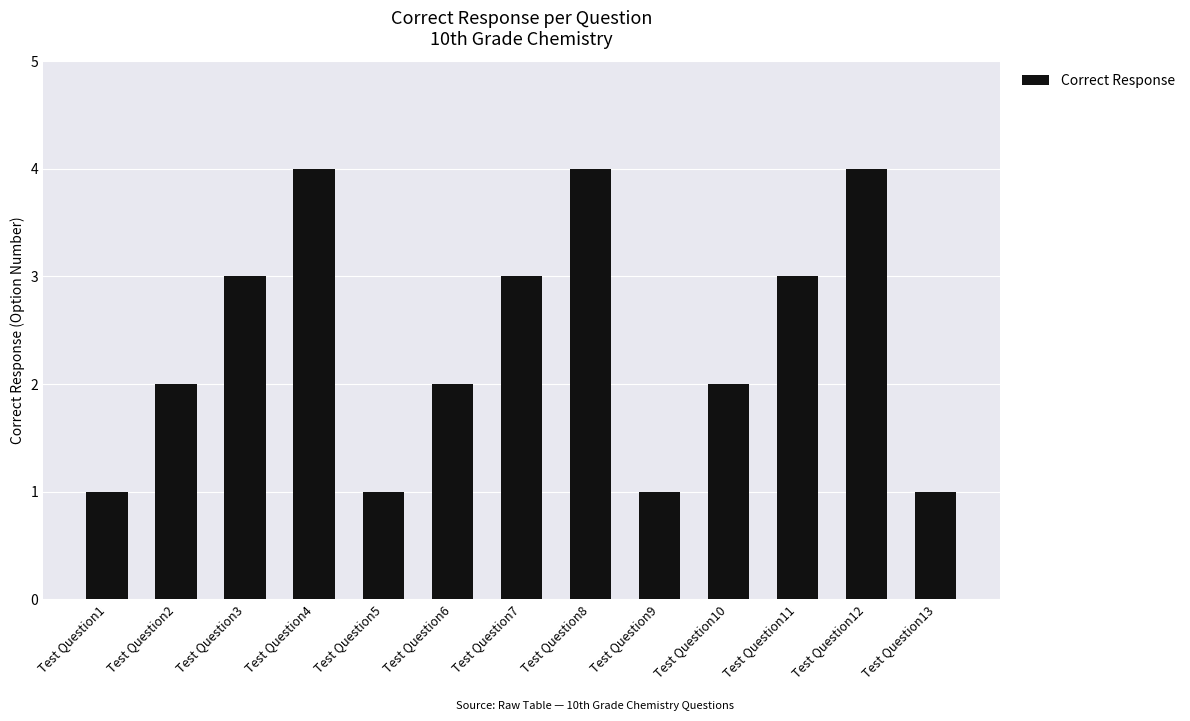

What is the difference between the maximum and minimum values?

3